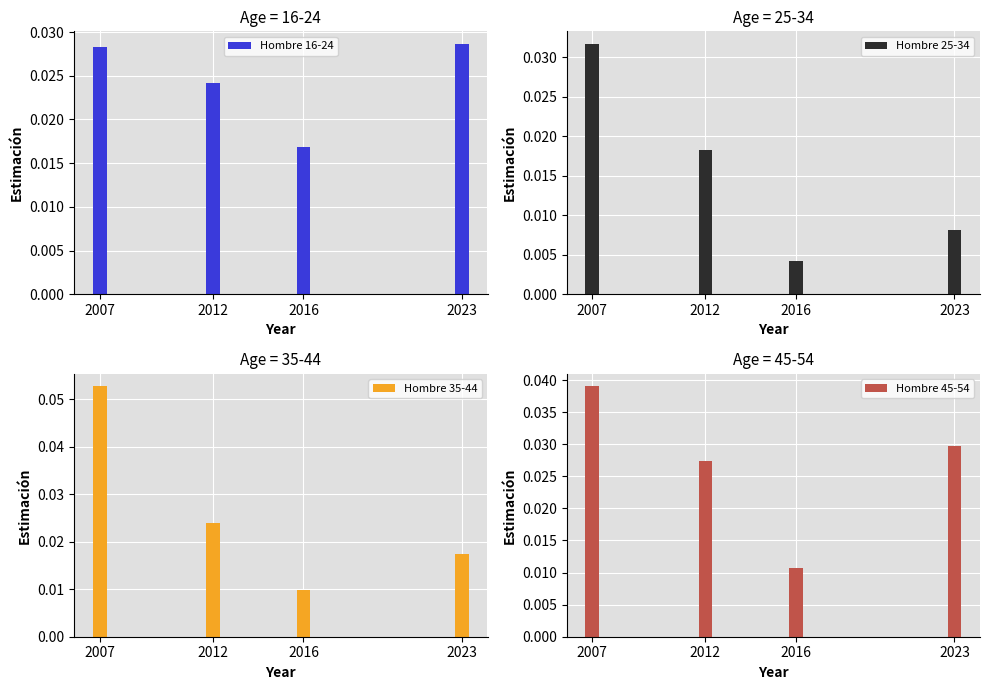

How many Hombre 16-24 values are between 0 and 1?

4